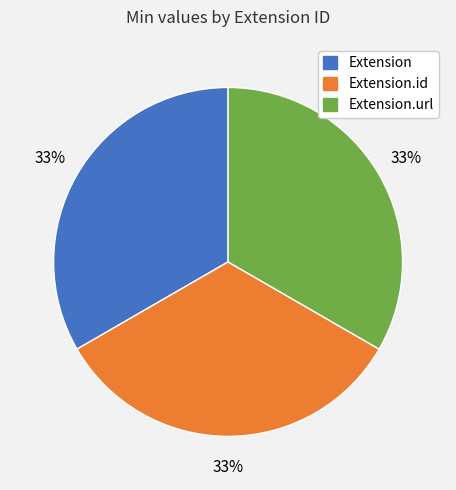

Does Extension.url account for over 50% of the chart?

No